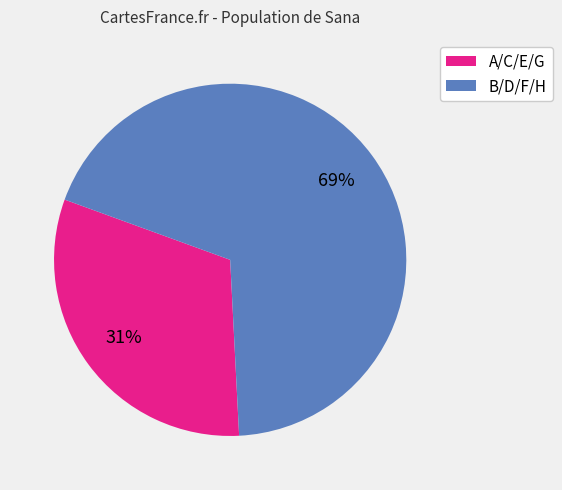

Is there a majority slice in this chart?

Yes